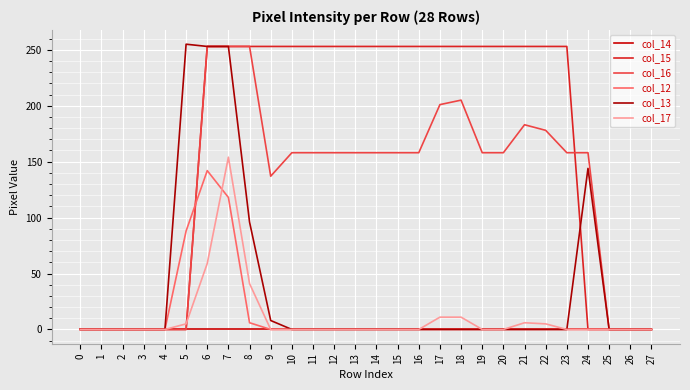

Which series has the largest total across all categories?

col_15